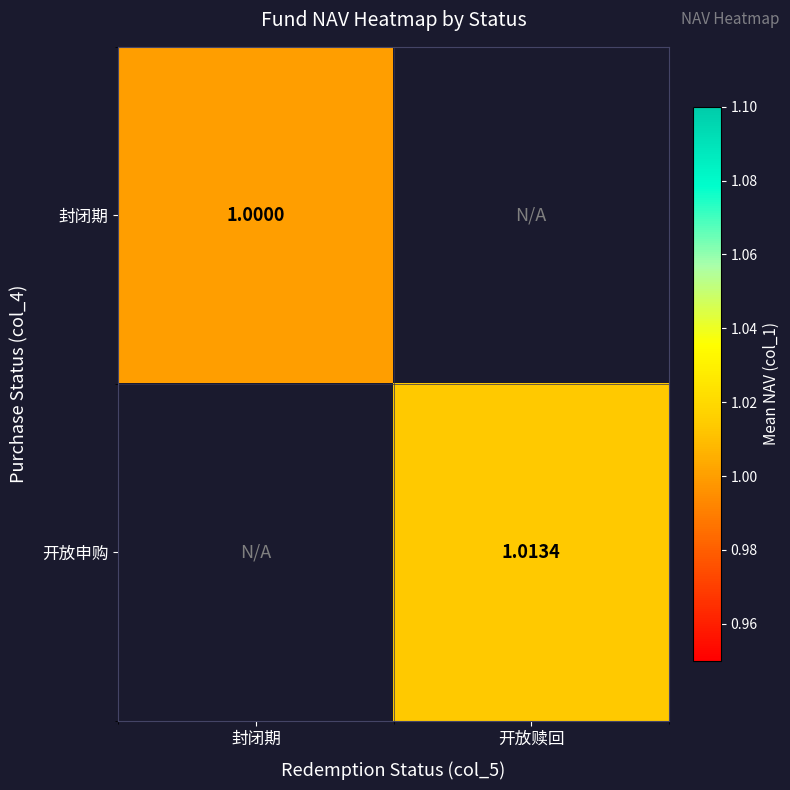

Is the value of 封闭期 at 封闭期 greater than the value of 开放申购 at 开放赎回?

No